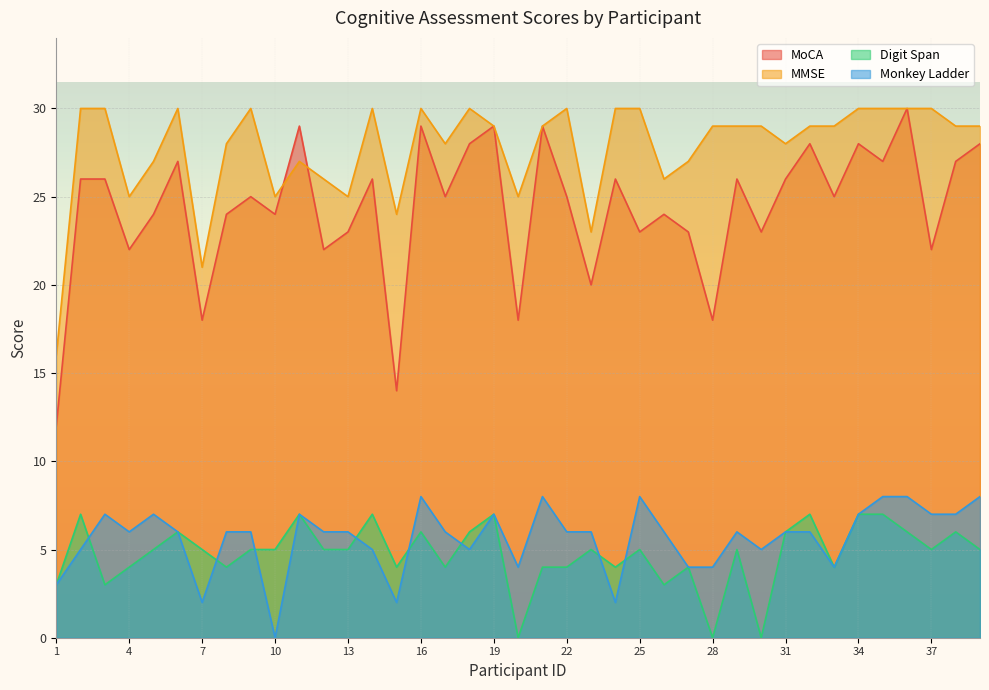

Which category has the lowest value in the Monkey Ladder series?

10